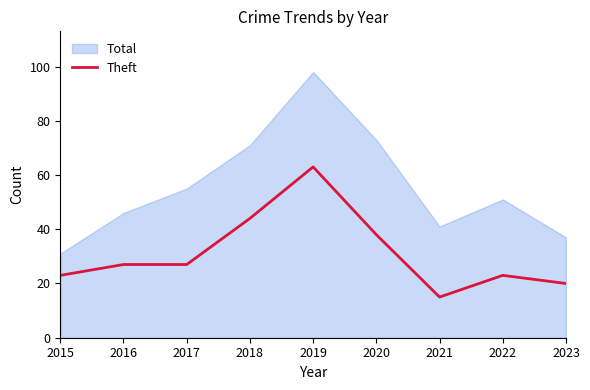

The value of Theft at 2021 is 23. True or false?

False